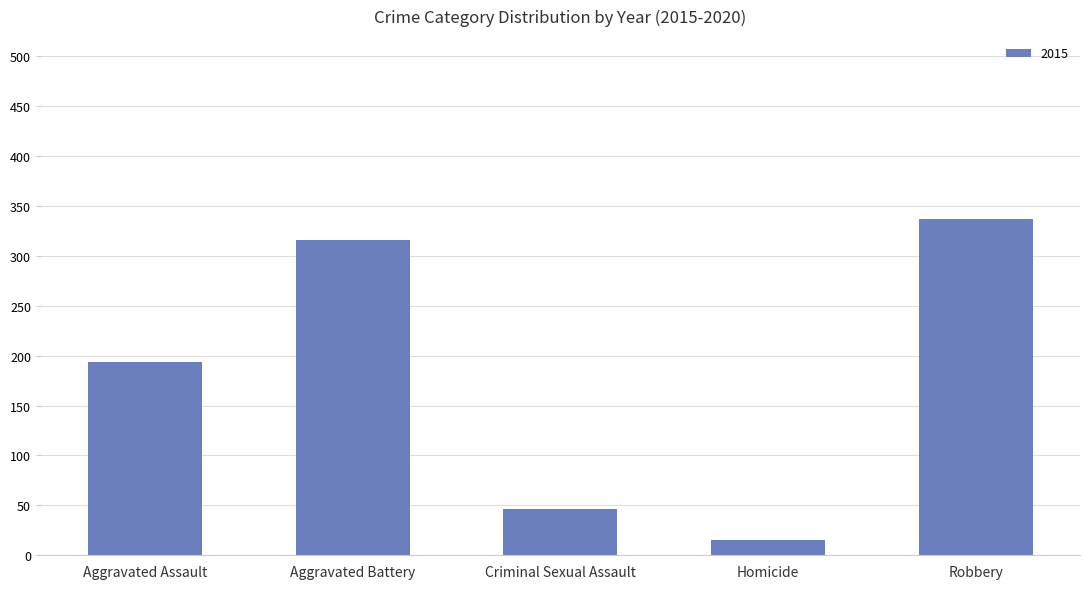

List the labels in order of value, largest first.

Robbery, Aggravated Battery, Aggravated Assault, Criminal Sexual Assault, Homicide